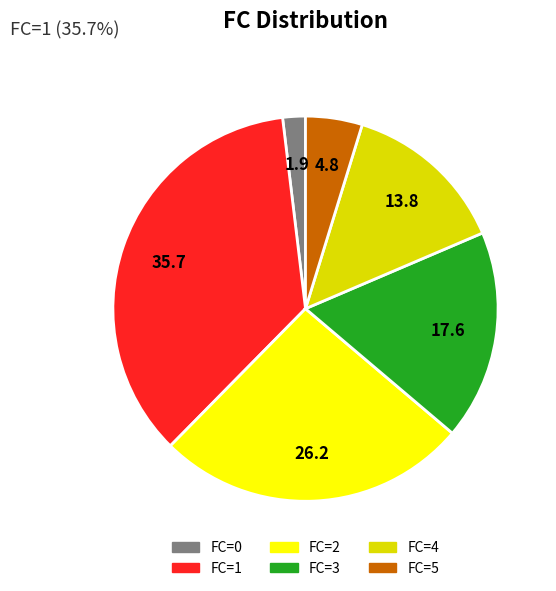

Is there a majority slice in this chart?

No